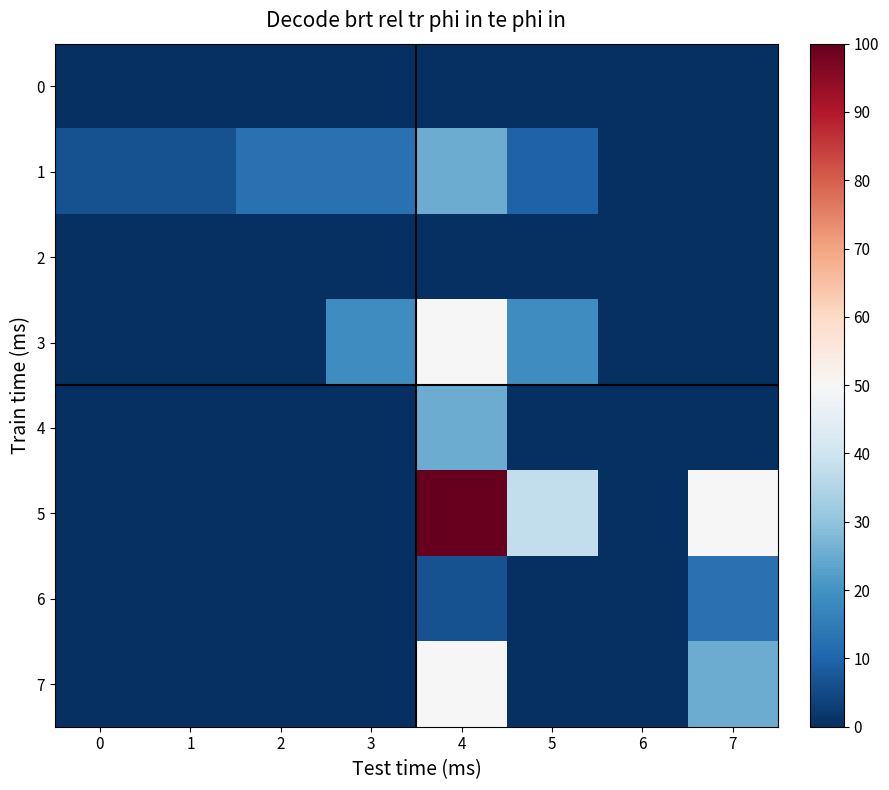

Reading left to right, extract all data points from this chart.

0: 0=0.0	1=0.0	2=0.0	3=0.0	4=0.0	5=0.0	6=0.0	7=0.0
1: 0=1.0	1=1.0	2=2.0	3=2.0	4=4.0	5=1.5	6=0.0	7=0.0
2: 0=0.0	1=0.0	2=0.0	3=0.0	4=0.0	5=0.0	6=0.0	7=0.0
3: 0=0.0	1=0.0	2=0.0	3=3.0	4=8.0	5=3.0	6=0.0	7=0.0
4: 0=0.0	1=0.0	2=0.0	3=0.0	4=4.0	5=0.0	6=0.0	7=0.0
5: 0=0.0	1=0.0	2=0.0	3=0.0	4=16.0	5=6.0	6=0.0	7=8.0
6: 0=0.0	1=0.0	2=0.0	3=0.0	4=1.0	5=0.0	6=0.0	7=2.0
7: 0=0.0	1=0.0	2=0.0	3=0.0	4=8.0	5=0.0	6=0.0	7=4.0